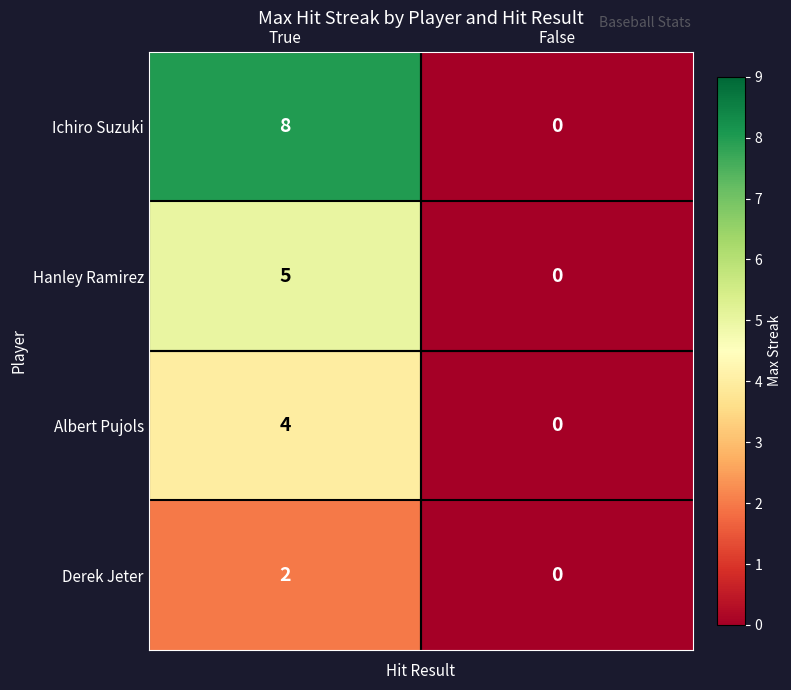

What is the difference between the maximum and minimum values in the Albert Pujols series?

4